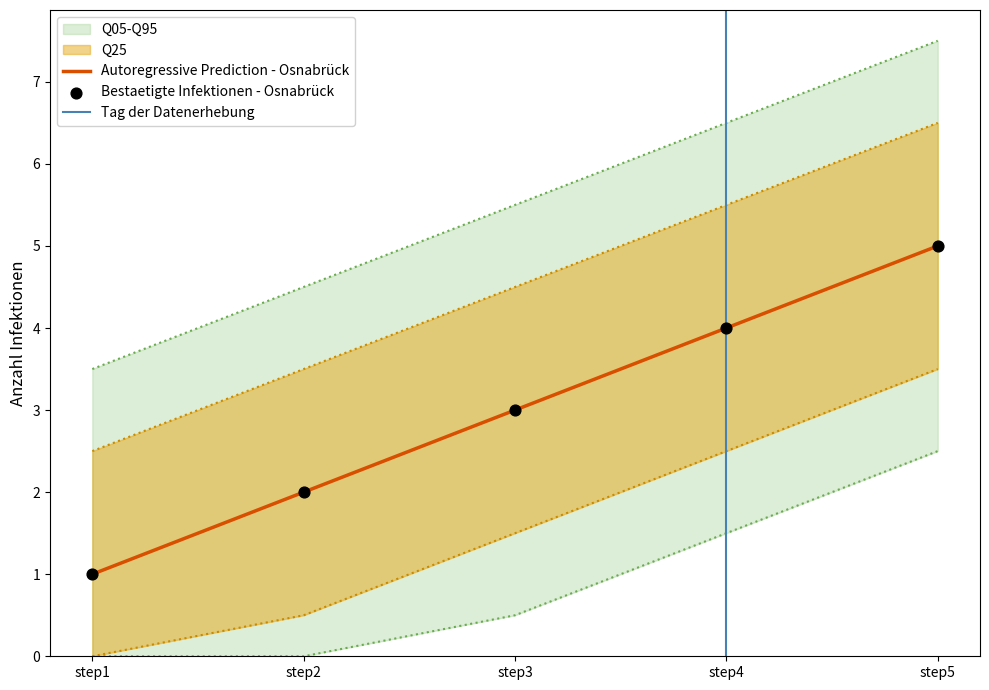

Rank the categories by Autoregressive Prediction - Osnabrück value from lowest to highest.

step1, step2, step3, step4, step5